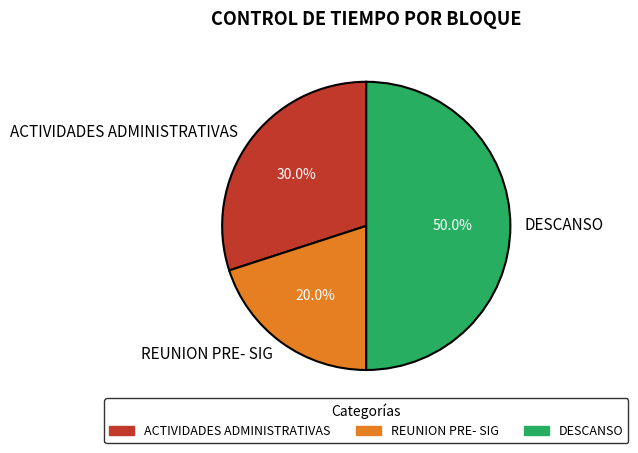

Does REUNION PRE- SIG represent more than half of the total?

No